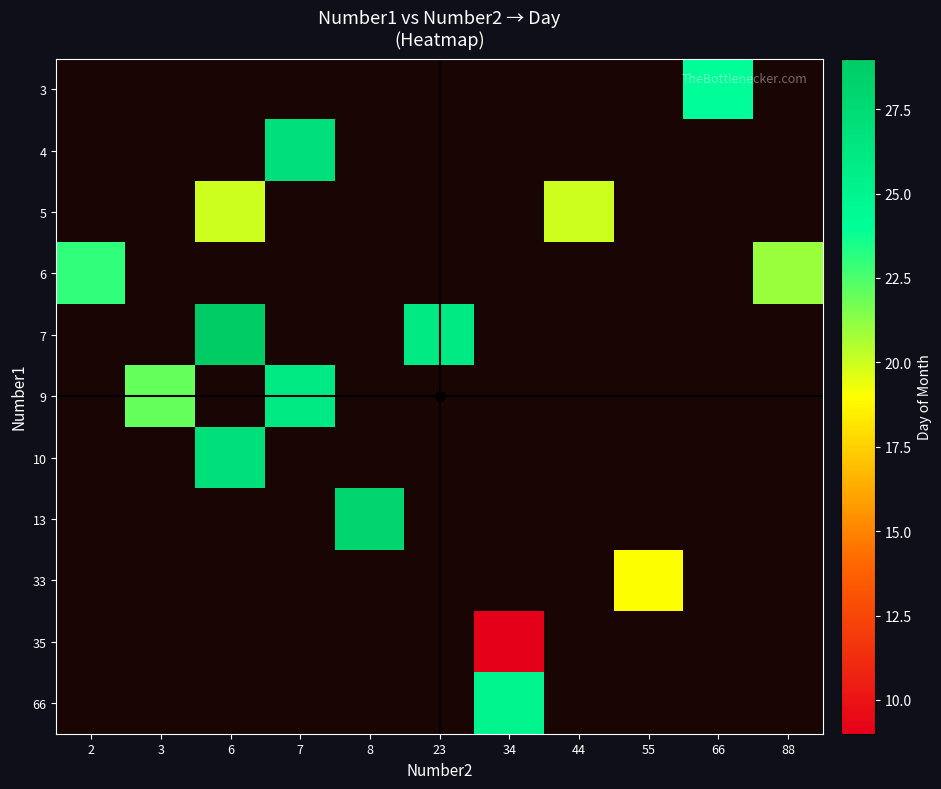

What is the minimum value shown in the chart?

9.0